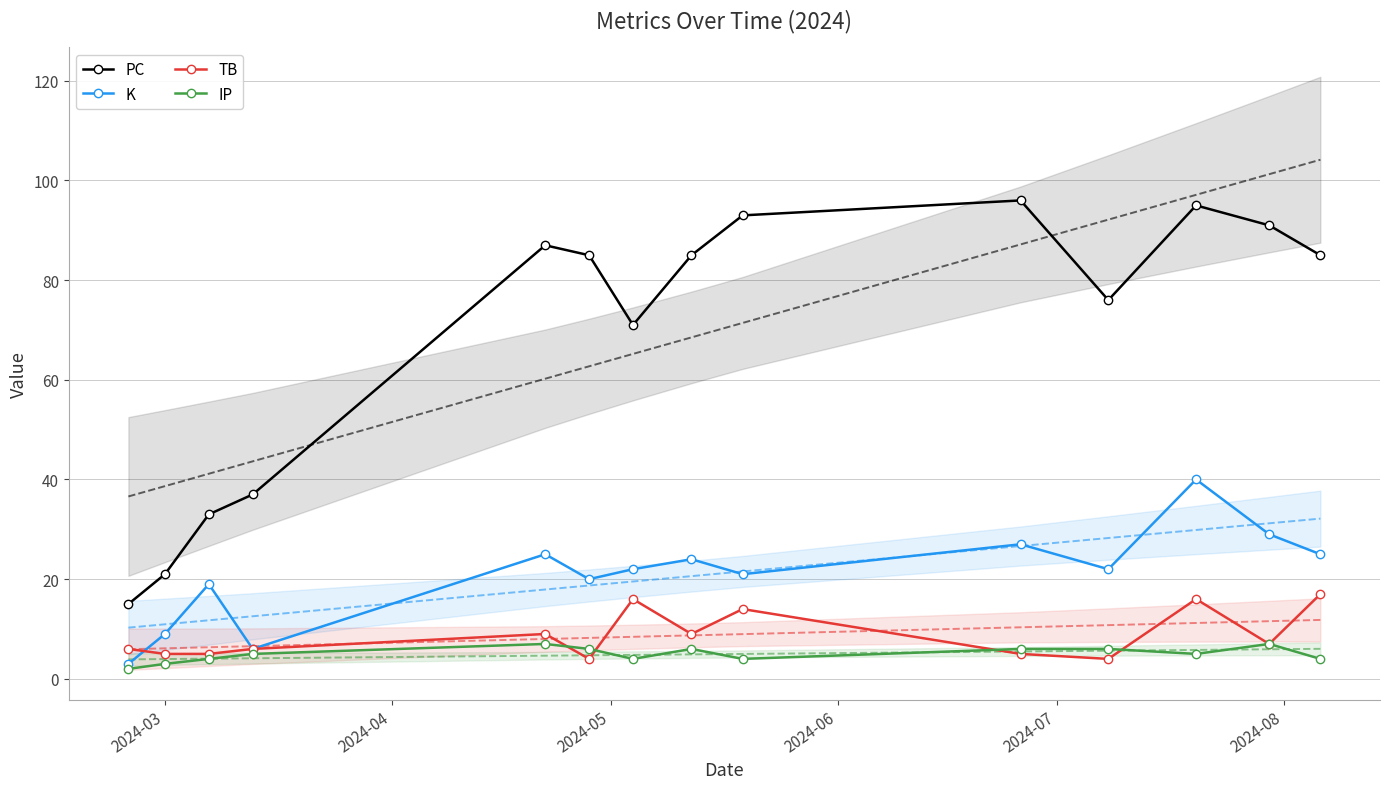

What is the minimum value for TB?

4